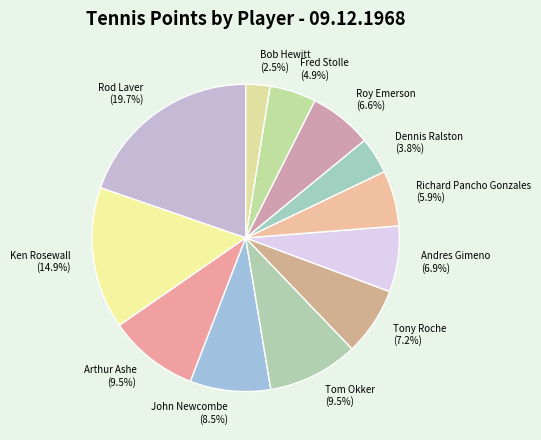

Count the number of slices in the pie.

12